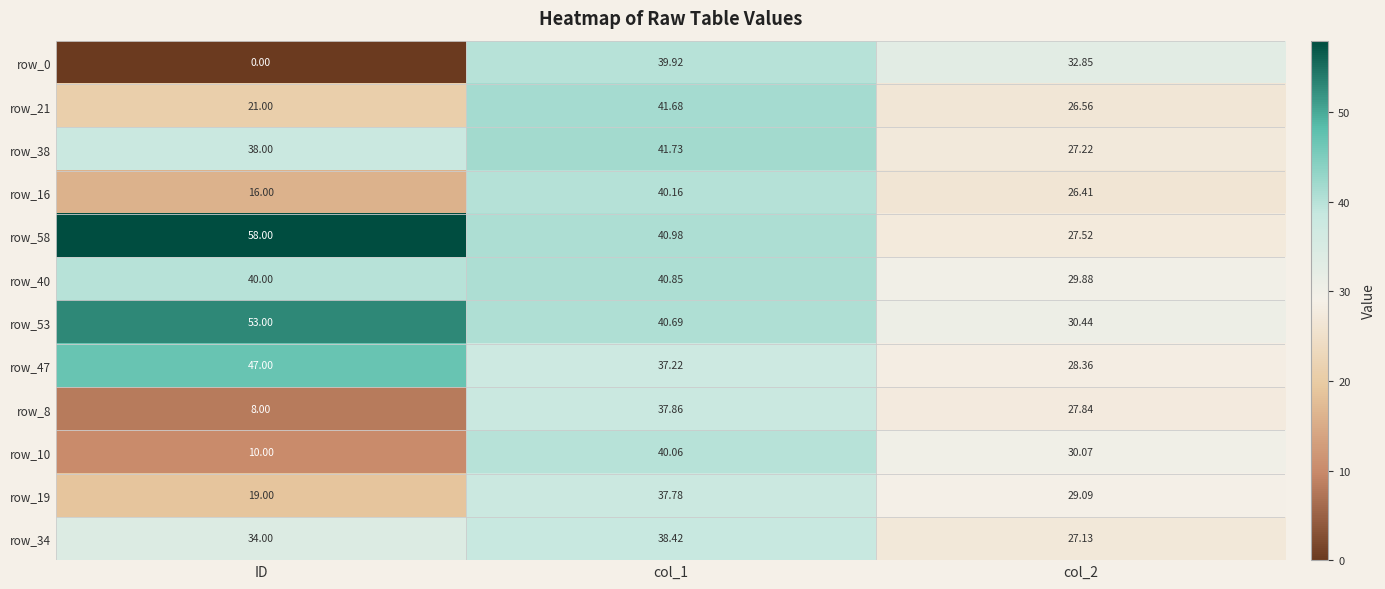

Which series has the largest total across all categories?

row_58